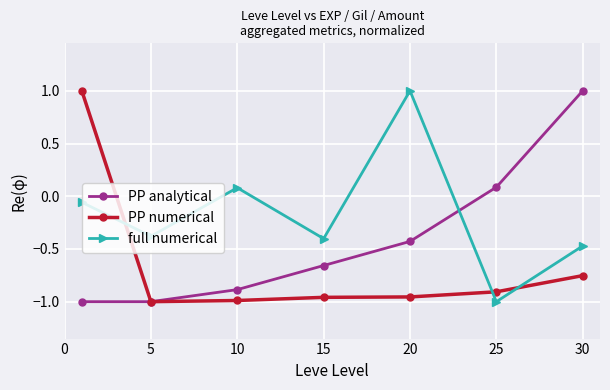

What is the maximum value shown in the chart?

1.0